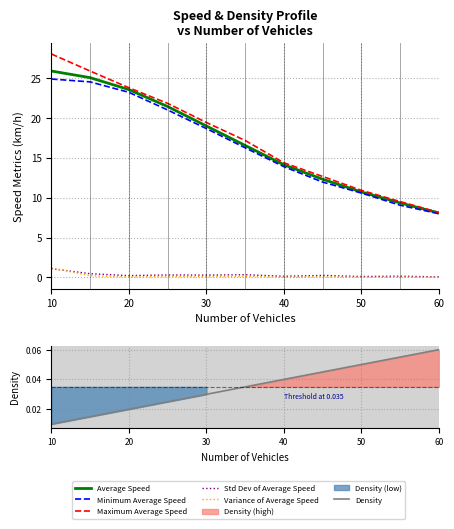

Is the value of Density at 6 greater than the value of Average Speed at 40?

No